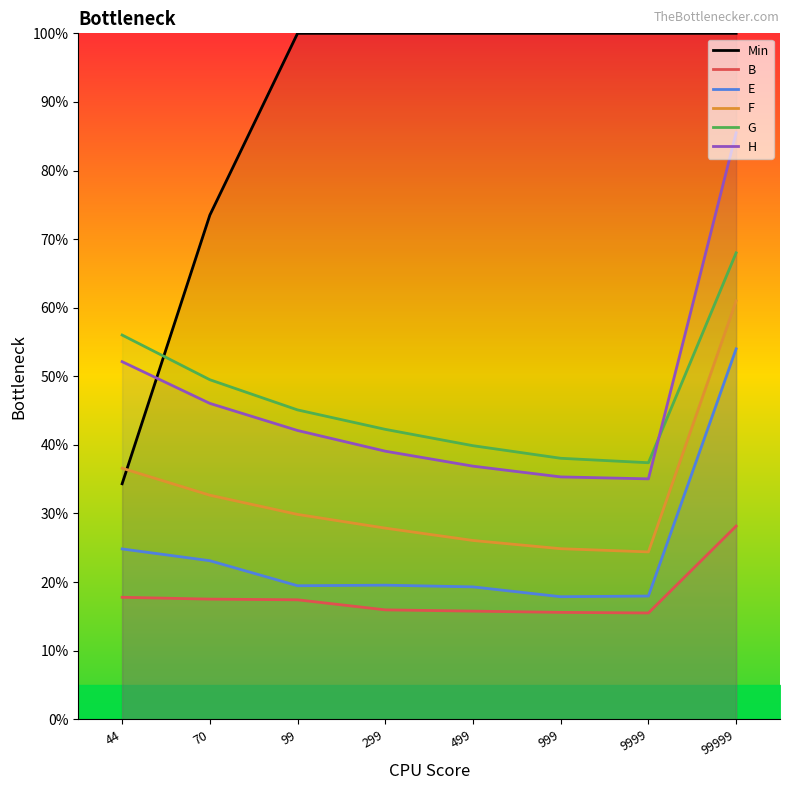

Reading left to right, extract all data points from this chart.

Min: 34.3	73.5	100.0	100.0	100.0	100.0	100.0	100.0
B: 17.8	17.5	17.4	16.0	15.8	15.6	15.5	28.2
E: 24.8	23.1	19.5	19.6	19.3	17.9	18.0	54.0
F: 36.6	32.7	29.9	27.9	26.1	24.9	24.4	61.0
G: 56.0	49.5	45.1	42.3	39.9	38.0	37.4	68.0
H: 52.1	46.0	42.1	39.1	36.9	35.3	35.1	85.5